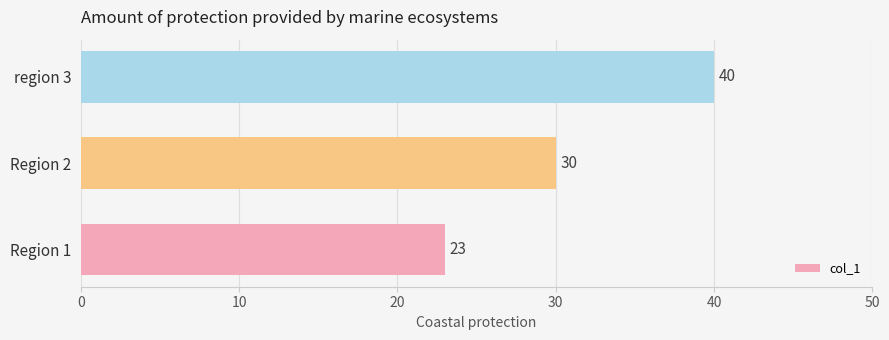

Where is the data nearest to the value 31?

Region 2